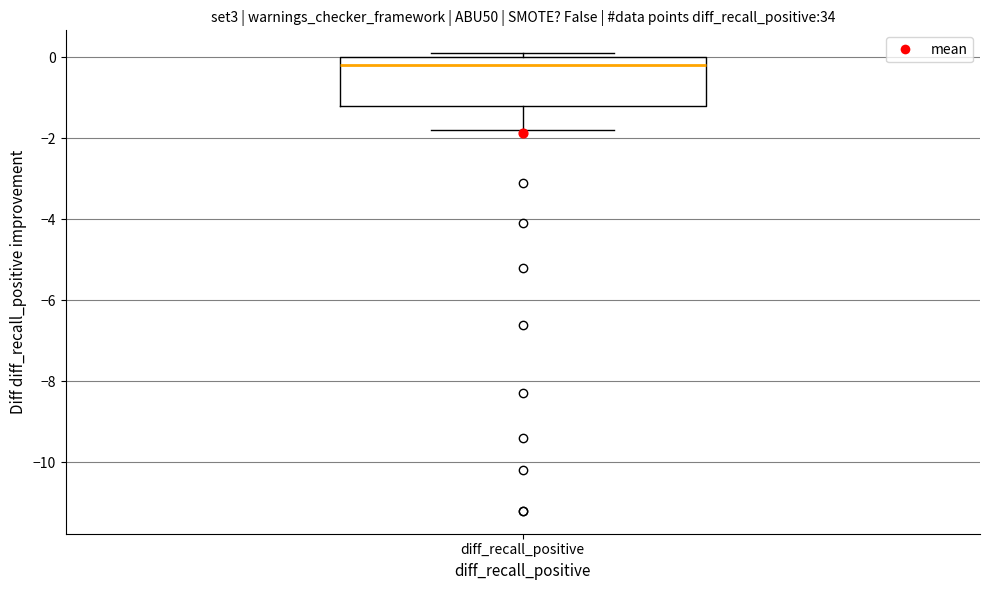

Where does the median line of the box for diff_recall_positive sit on the y-axis? The values are not printed on the chart, so give them approximately, as read against the axis.

-0.2